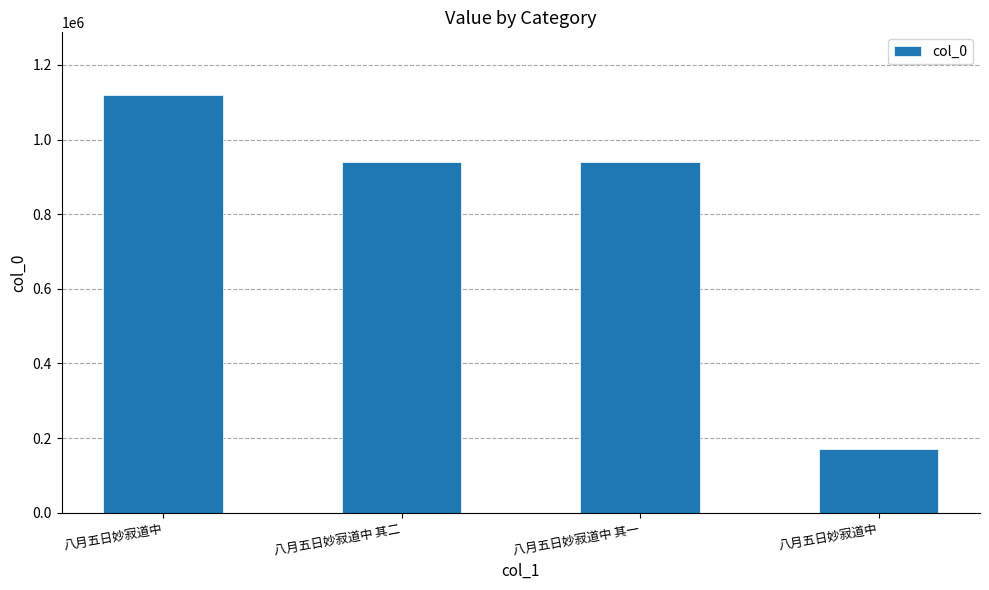

How many distinct data groups are displayed?

1